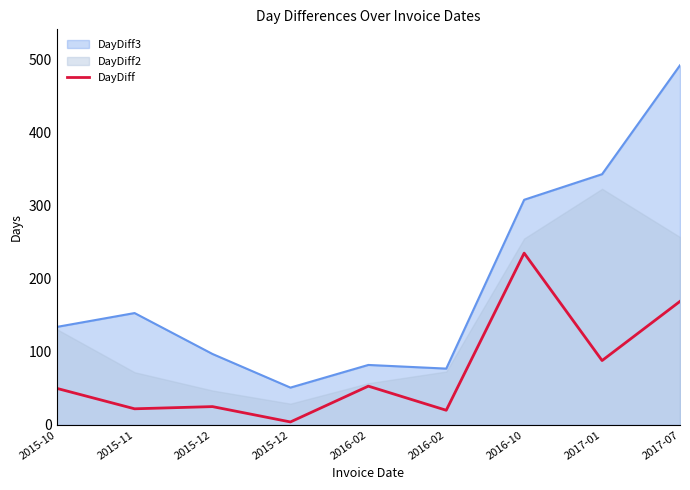

How many data points are less than 50?

4